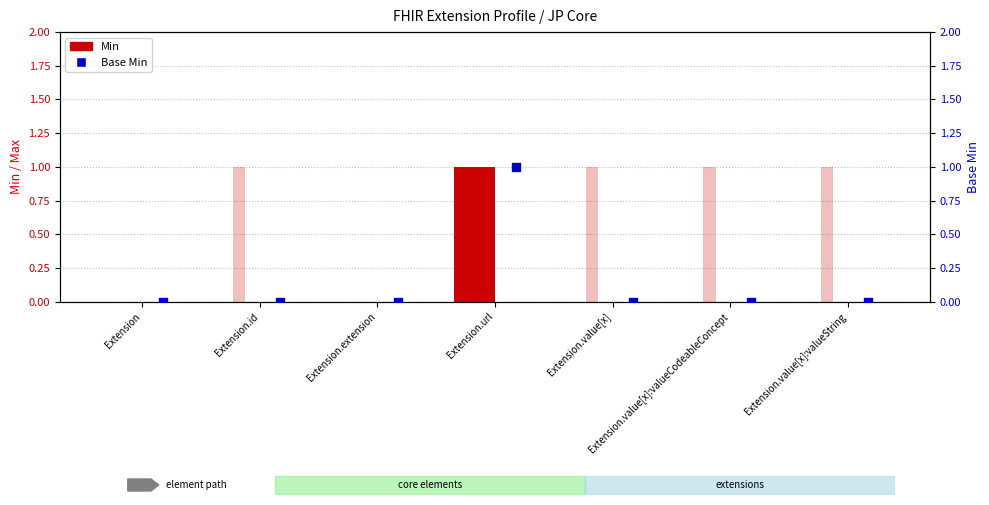

Which series reaches the minimum Y coordinate?

Min